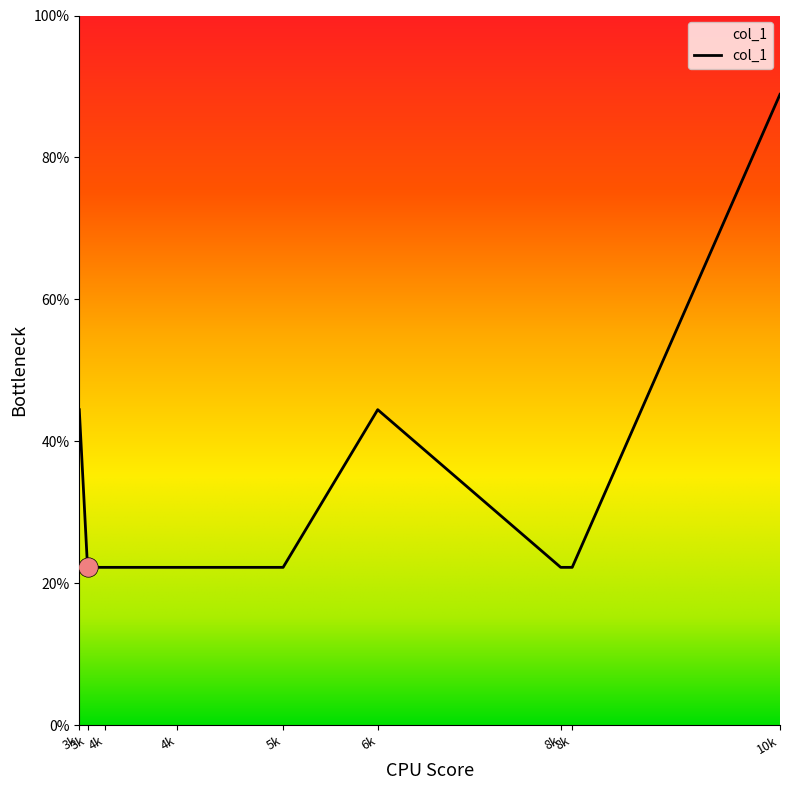

Does the chart have visible grid lines?

No